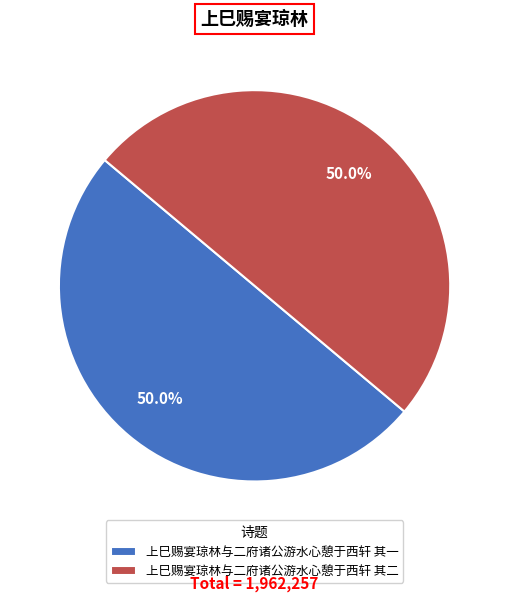

Approximately how many times larger is the value at 上巳赐宴琼林与二府诸公游水心憩于西轩 其二 compared to 上巳赐宴琼林与二府诸公游水心憩于西轩 其一?

1.0